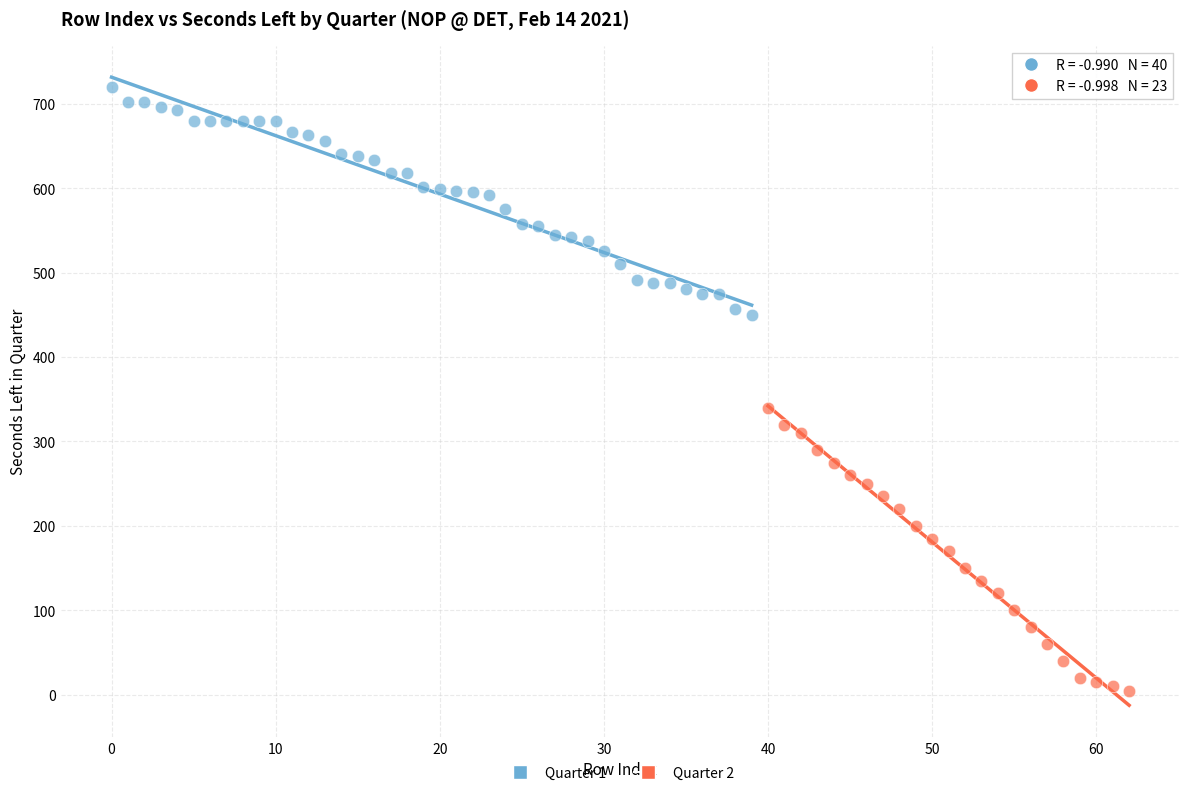

Which series reaches the maximum Y coordinate?

Quarter 1